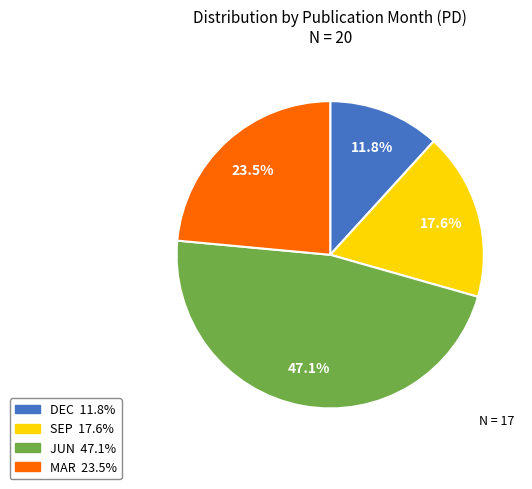

Is there a majority slice in this chart?

No